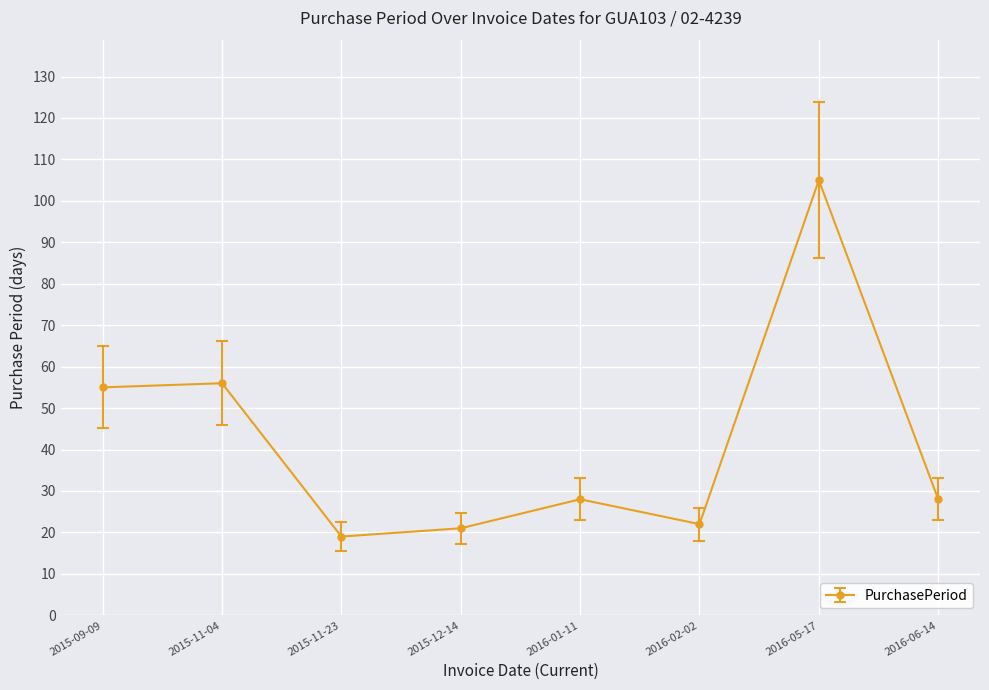

Where is the first local minimum?

2015-11-23